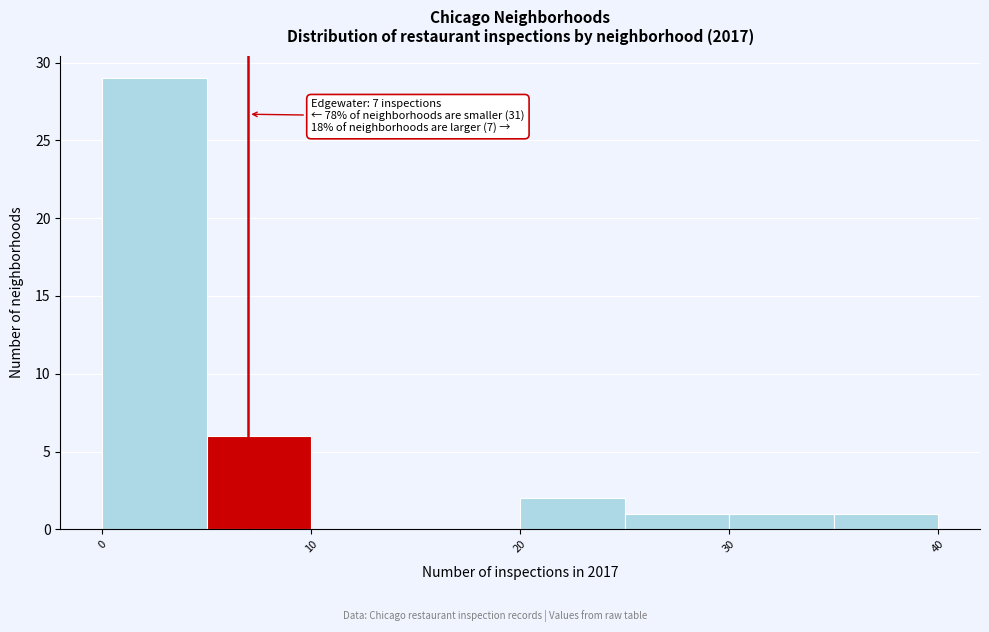

Over which range of the x-axis is the bar tallest?

0 to 5